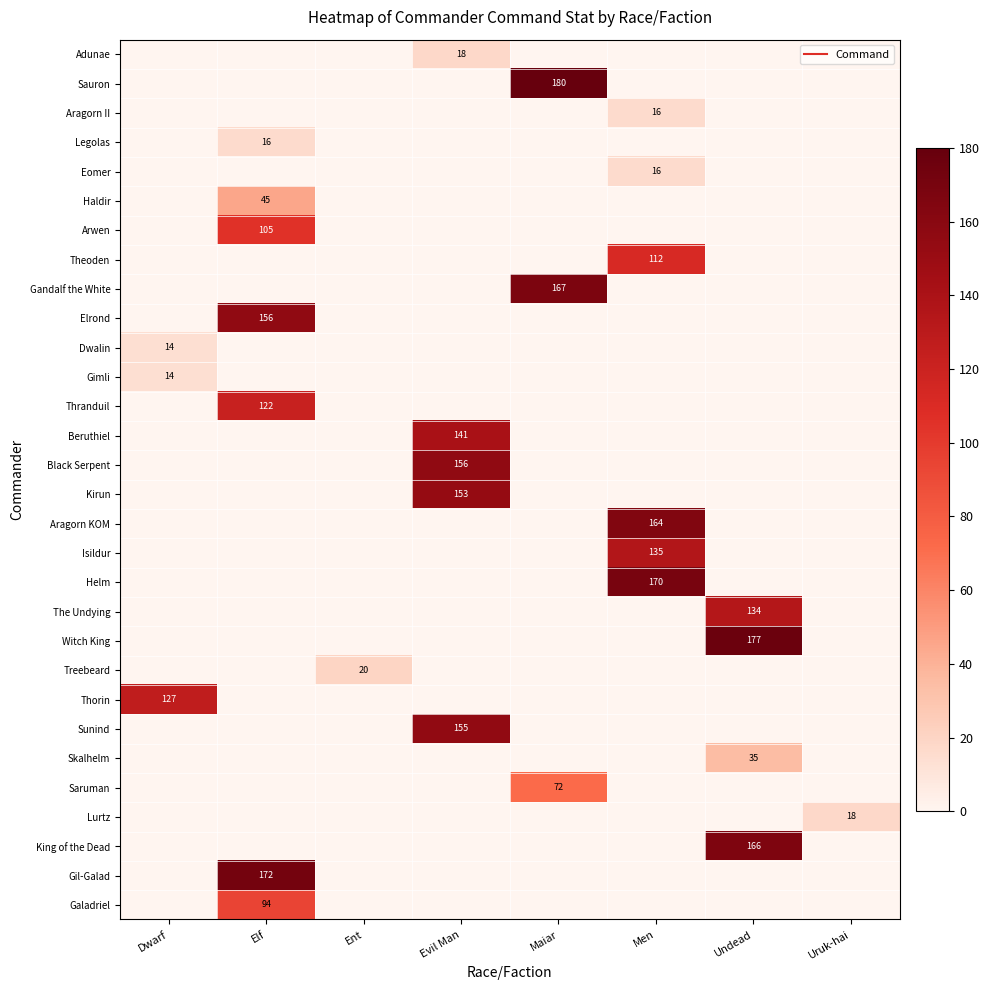

At Ent, list the series in order from smallest to largest.

Adunae, Sauron, Aragorn II, Legolas, Eomer, Haldir, Arwen, Theoden, Gandalf the White, Elrond, Dwalin, Gimli, Thranduil, Beruthiel, Black Serpent, Kirun, Aragorn KOM, Isildur, Helm, The Undying, Witch King, Thorin, Sunind, Skalhelm, Saruman, Lurtz, King of the Dead, Gil-Galad, Galadriel, Treebeard